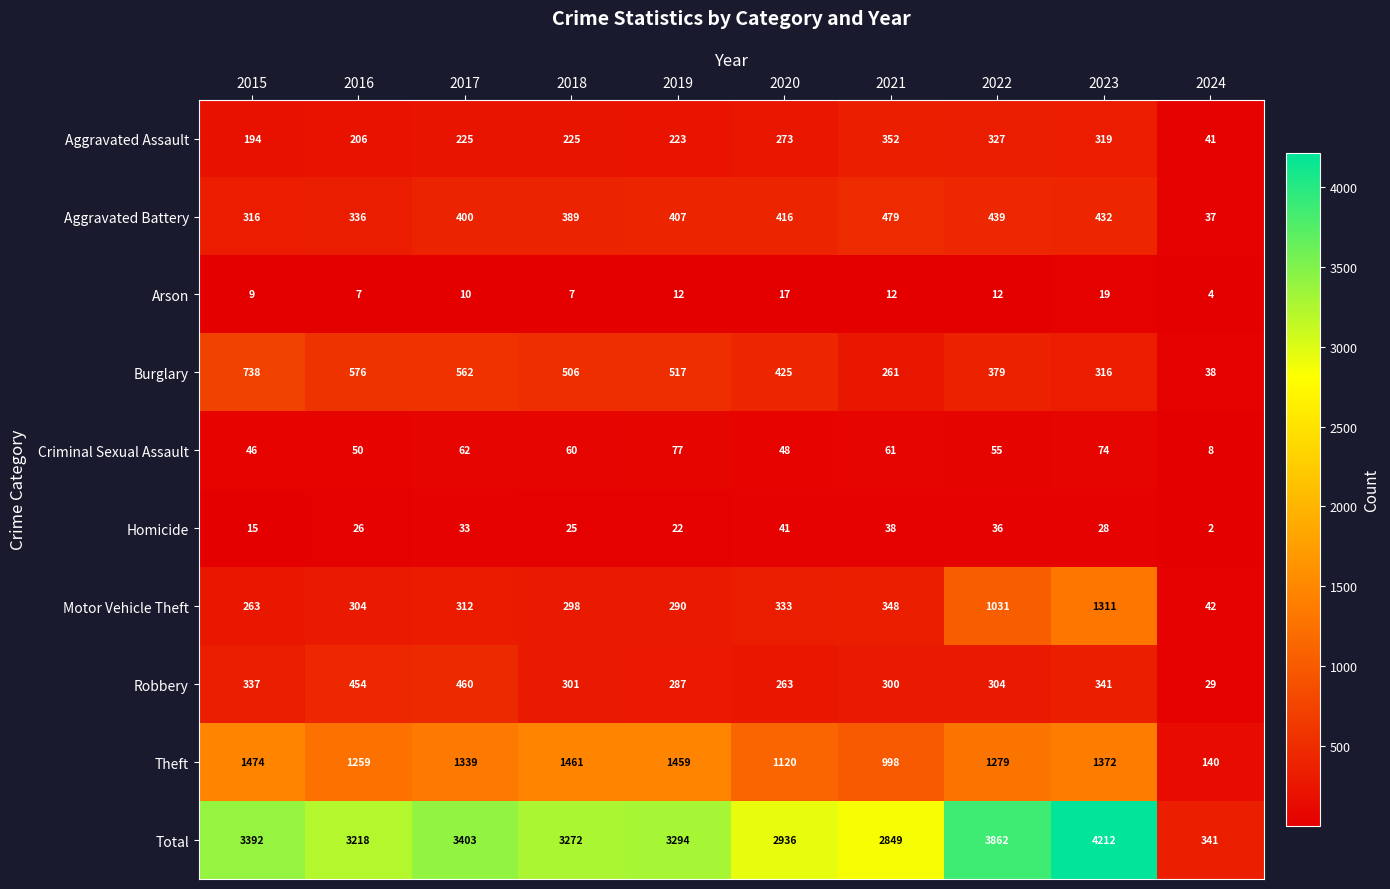

What is the difference between the highest and lowest values at 2023?

4193